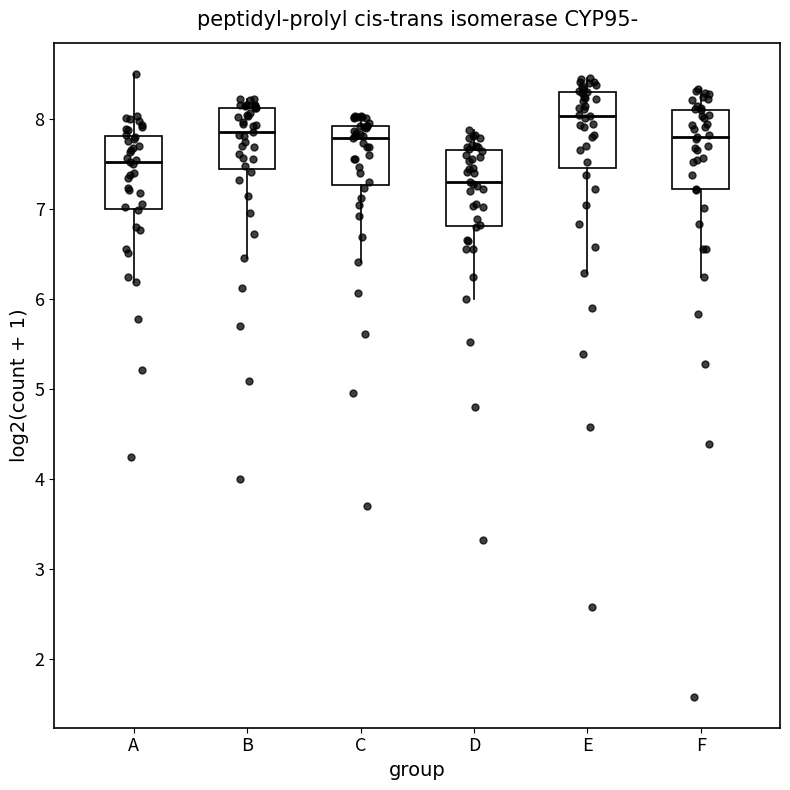

Reading left to right, transcribe this box plot: for each box, give where its median line is, the range the box spans, and where its two whiskers end, as read against the y-axis. The values are not printed on the chart, so give them approximately, as read against the axis.

A: median 7.5, box 7.0 to 7.8, whiskers 6.2 to 8.5
B: median 7.9, box 7.4 to 8.1, whiskers 6.5 to 8.2
C: median 7.8, box 7.3 to 7.9, whiskers 6.4 to 8.0
D: median 7.3, box 6.8 to 7.7, whiskers 6.0 to 7.9
E: median 8.0, box 7.5 to 8.3, whiskers 6.3 to 8.5
F: median 7.8, box 7.2 to 8.1, whiskers 6.2 to 8.3